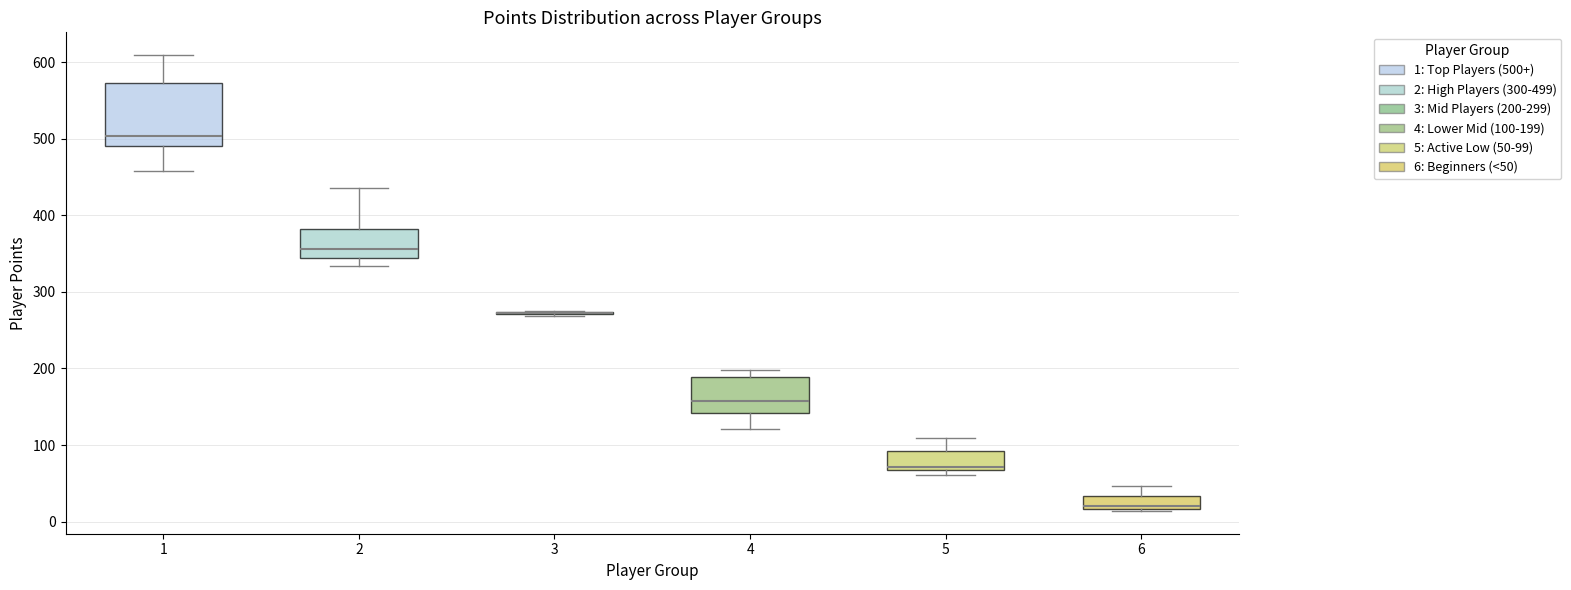

Comparing the boxes themselves (not the whiskers), which one is the tallest?

1